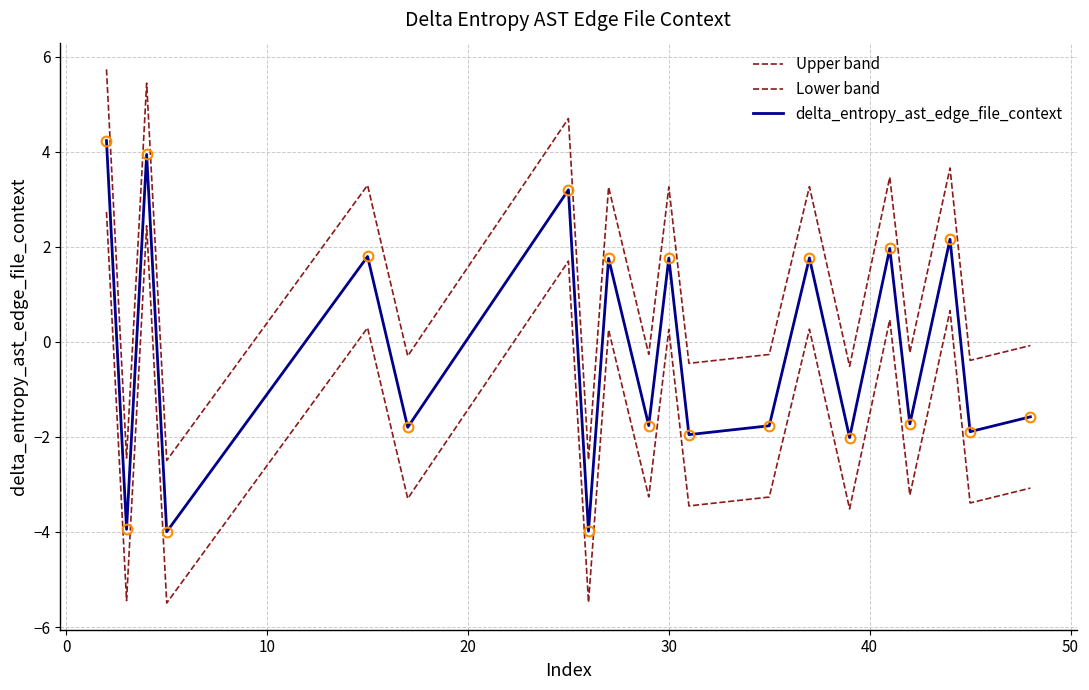

Does the chart display data point markers on the line(s)?

No